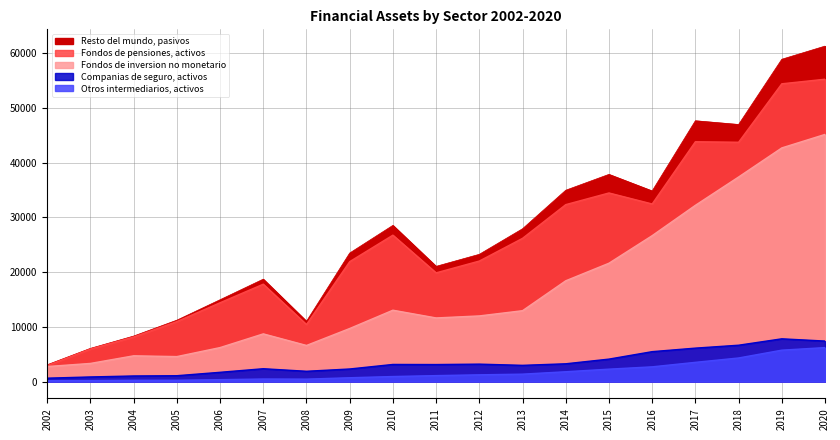

Which series has the largest range (max minus min)?

Resto del mundo, pasivos